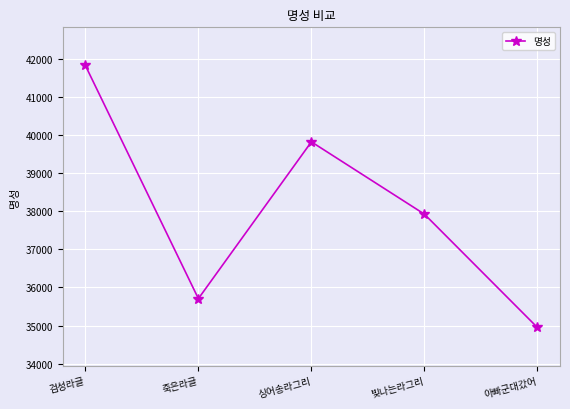

Between 싱어송라그리 and 아빠군대갔어, which is larger?

싱어송라그리